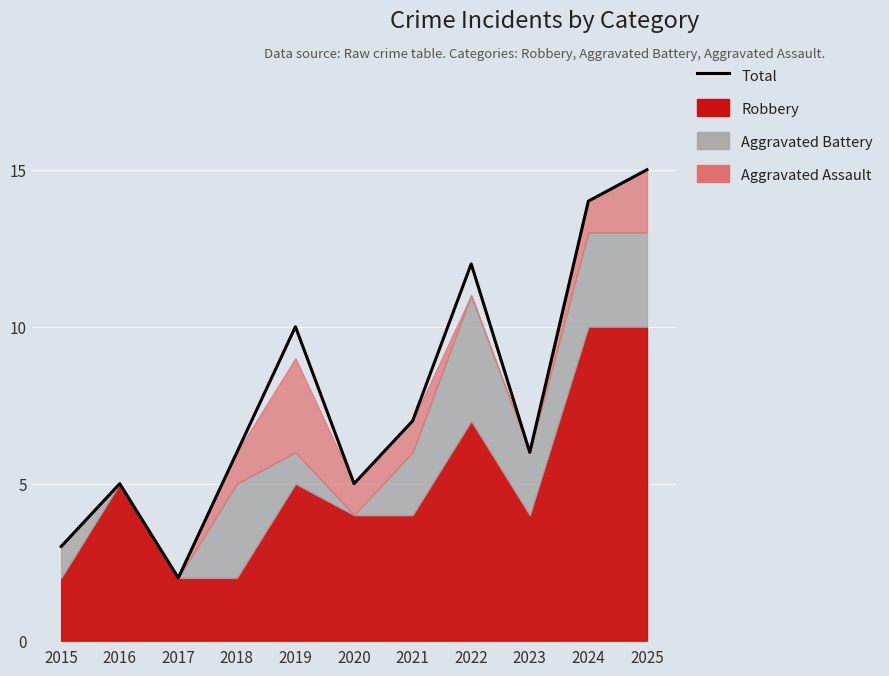

Rank the categories by value from lowest to highest.

2017, 2015, 2016, 2020, 2018, 2023, 2021, 2019, 2022, 2024, 2025